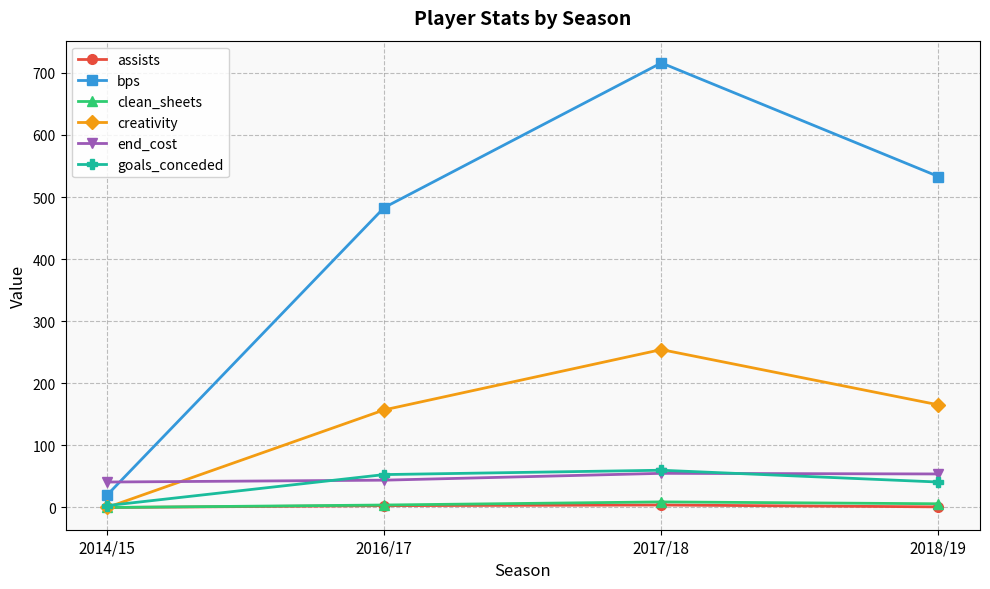

List the labels in order of bps value, largest first.

2017/18, 2018/19, 2016/17, 2014/15